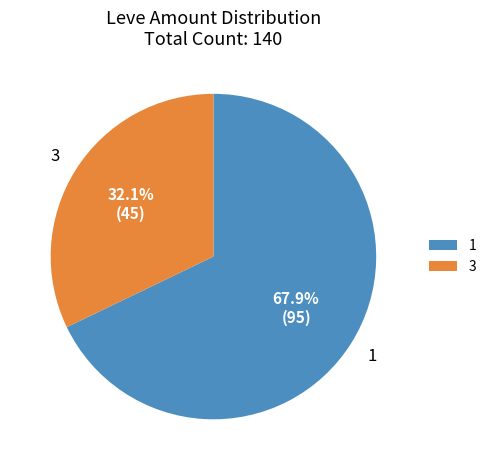

Rank the categories by value from highest to lowest.

1, 3